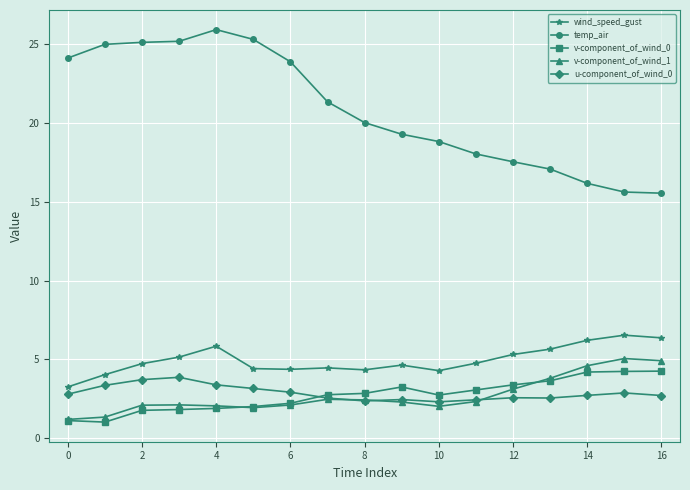

What is the sum of all v-component_of_wind_1 values?

46.0